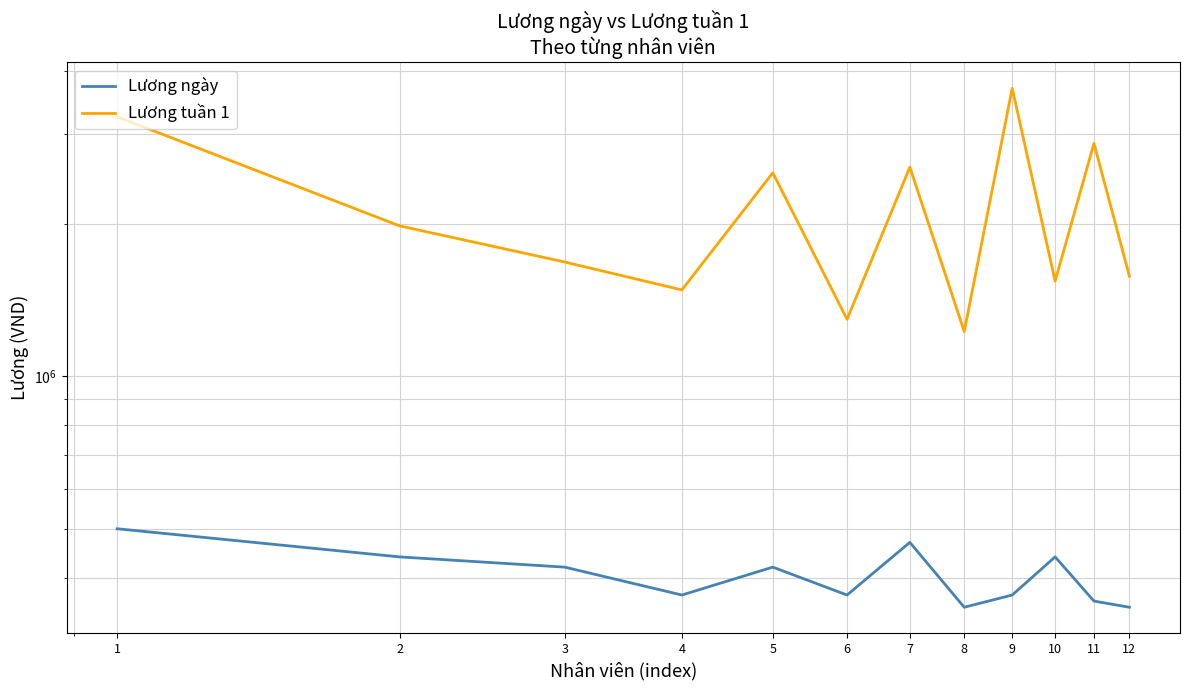

List the labels in order of Lương ngày value, smallest first.

8, 12, 11, 4, 6, 9, 3, 5, 2, 10, 7, 1